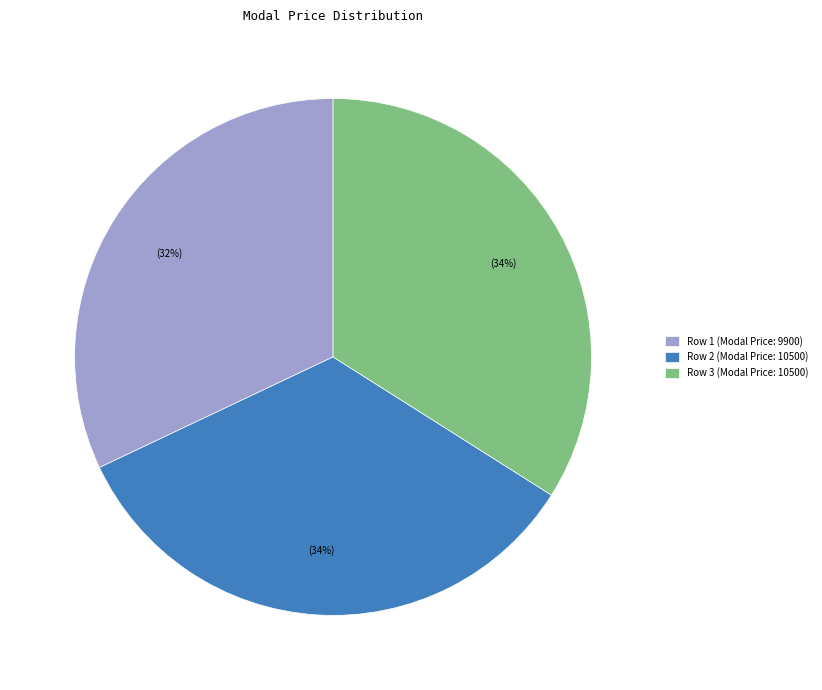

What is the ratio of the value at Row 1 (Modal Price: 9900) to the value at Row 2 (Modal Price: 10500)?

0.9